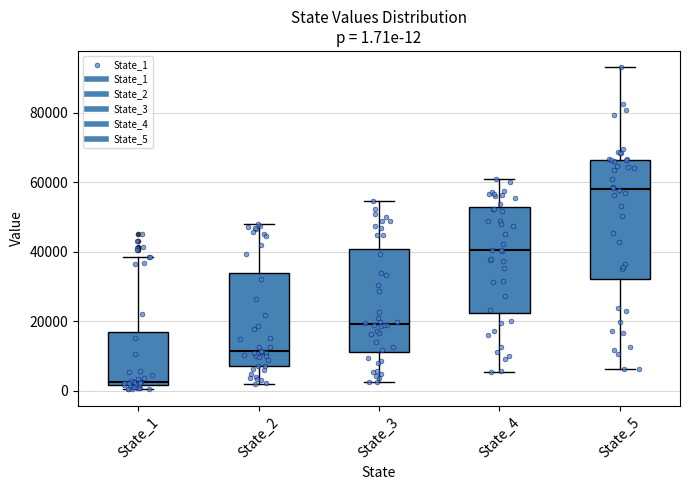

Which box's median line is the highest?

State_5